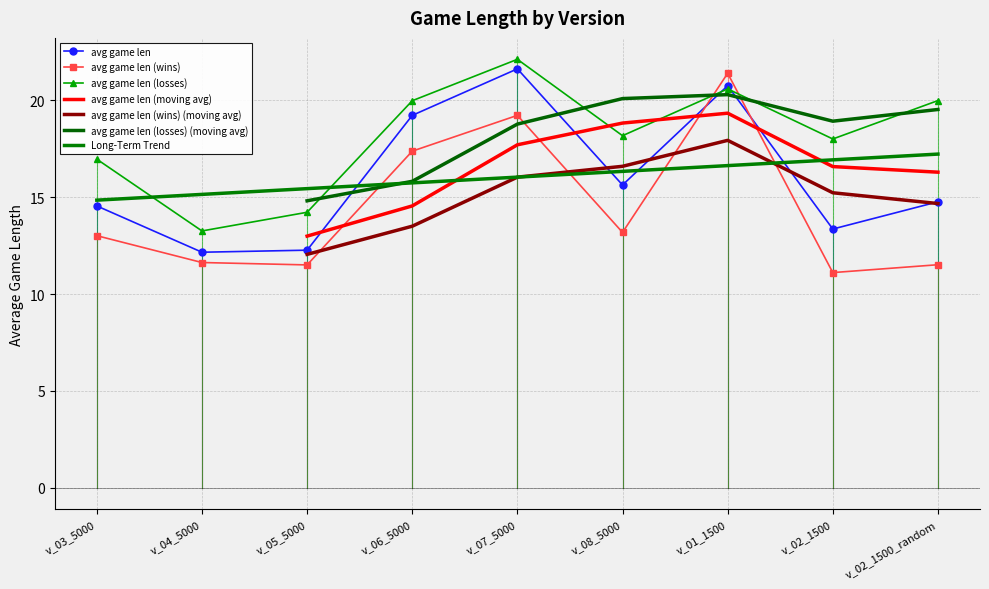

What is the value of the avg game len point at the 3rd from the left?

12.3